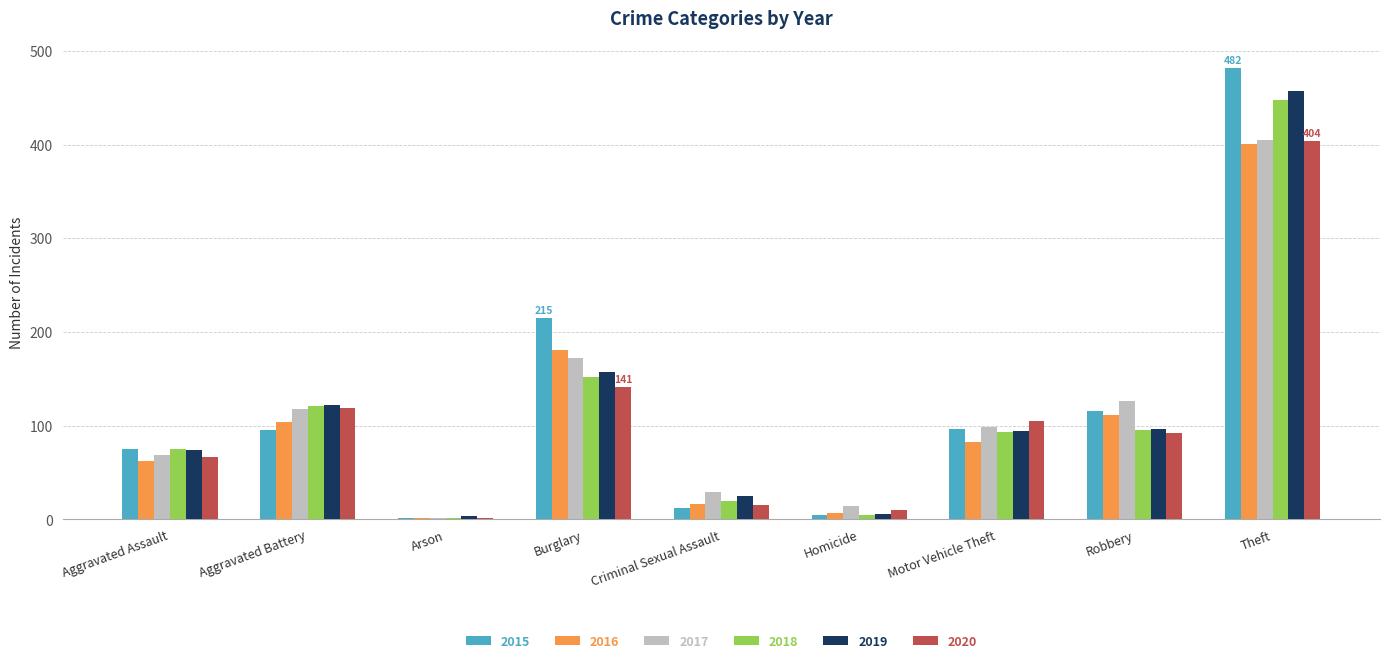

Is it true that 2020 equals 35 at Aggravated Assault?

False